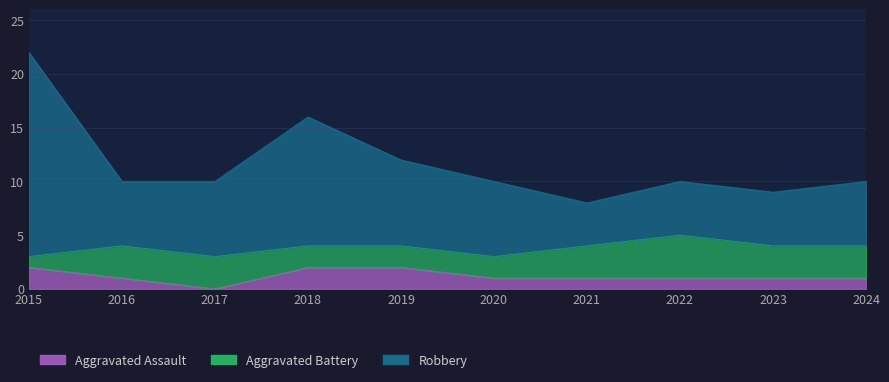

Which category has the lowest value across all series?

2017